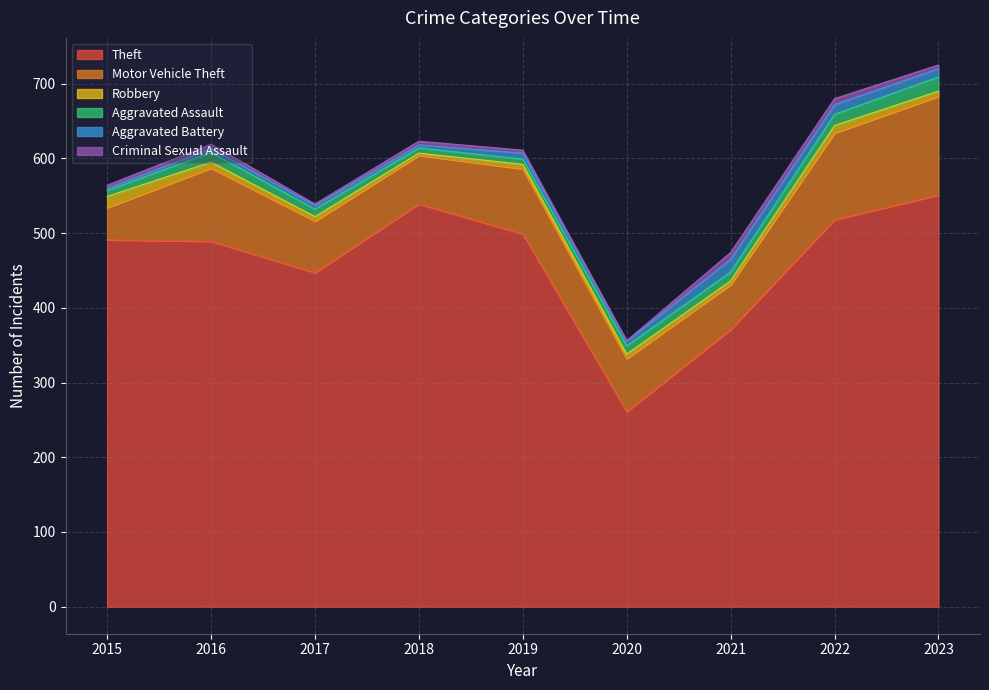

Which series has the widest spread of values?

Theft